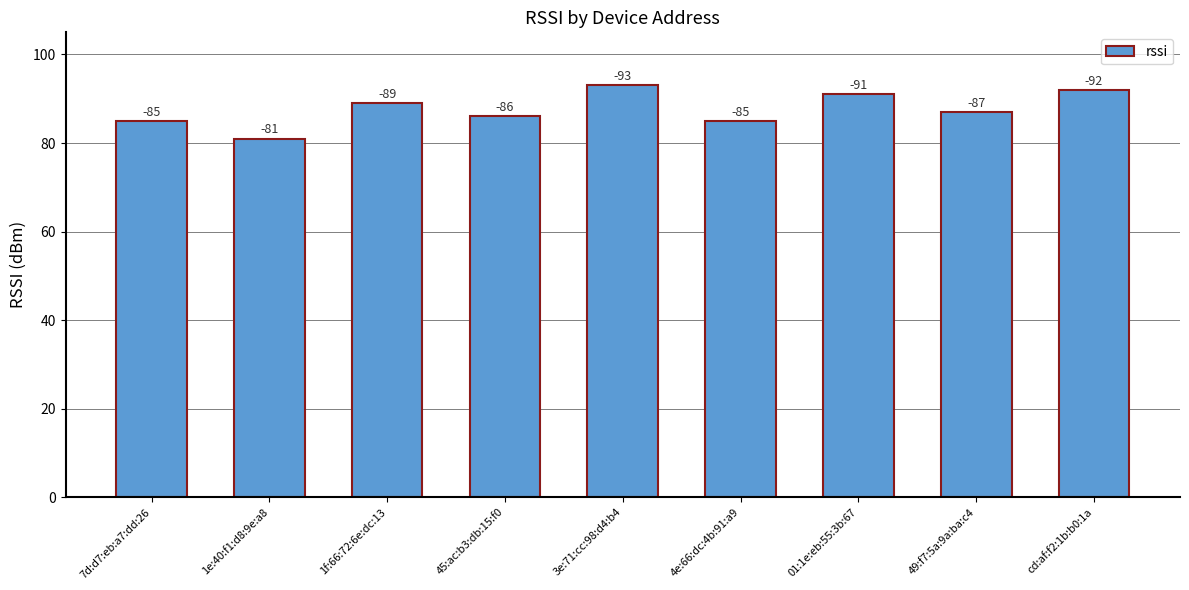

How many bars are there in total?

9